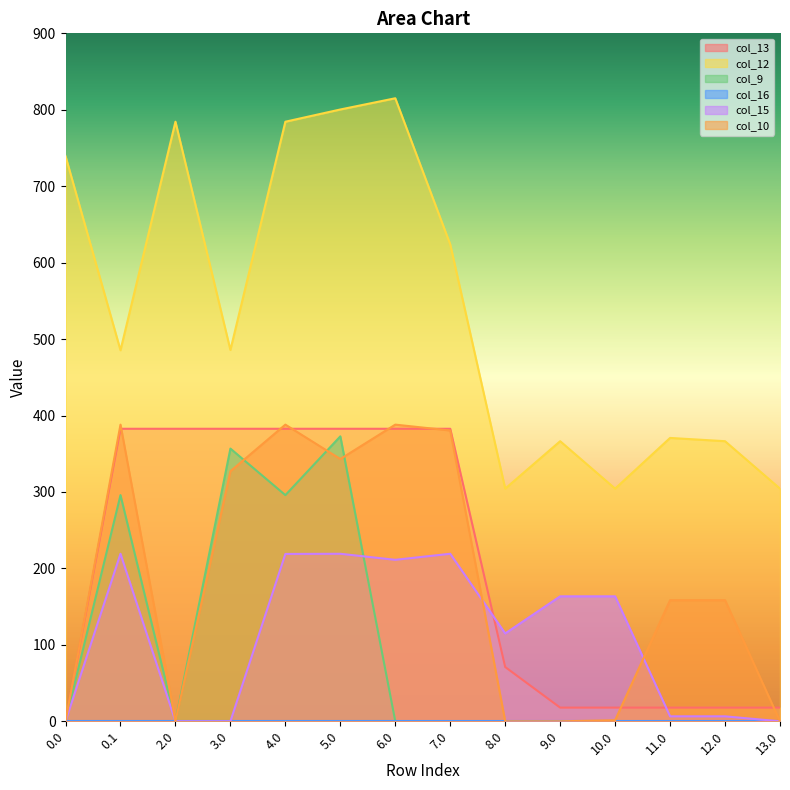

What is the average value of the col_12 series?

538.2